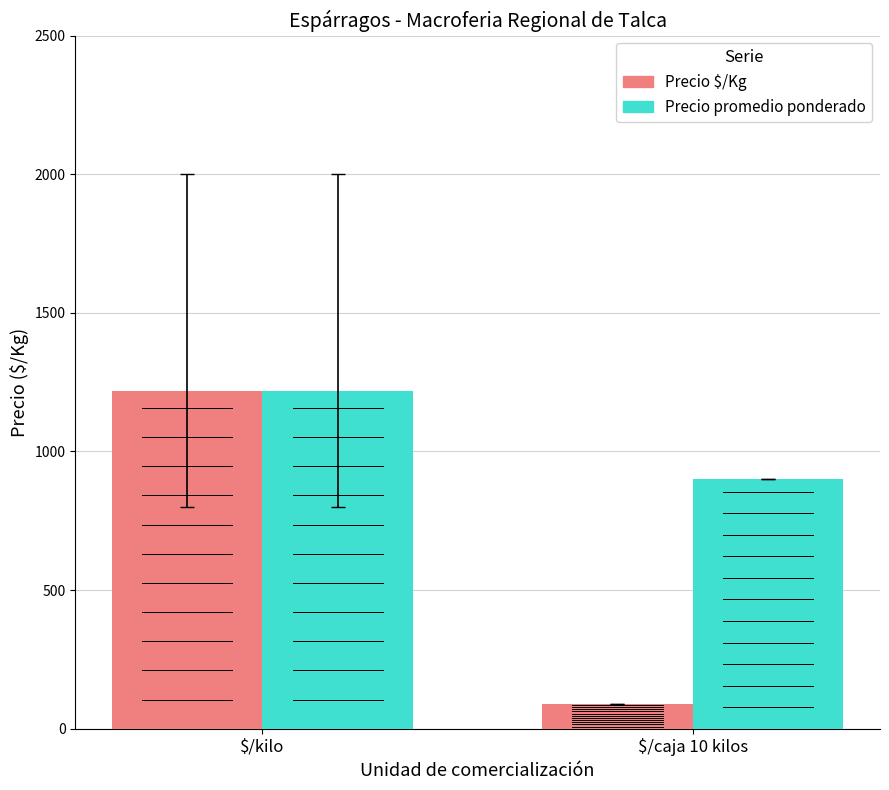

Which series has the widest spread of values?

Precio $/Kg